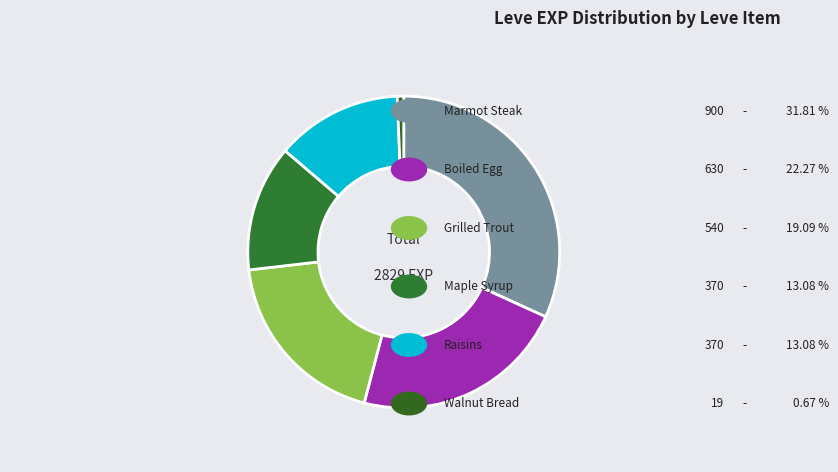

How many slices are in this pie chart?

6